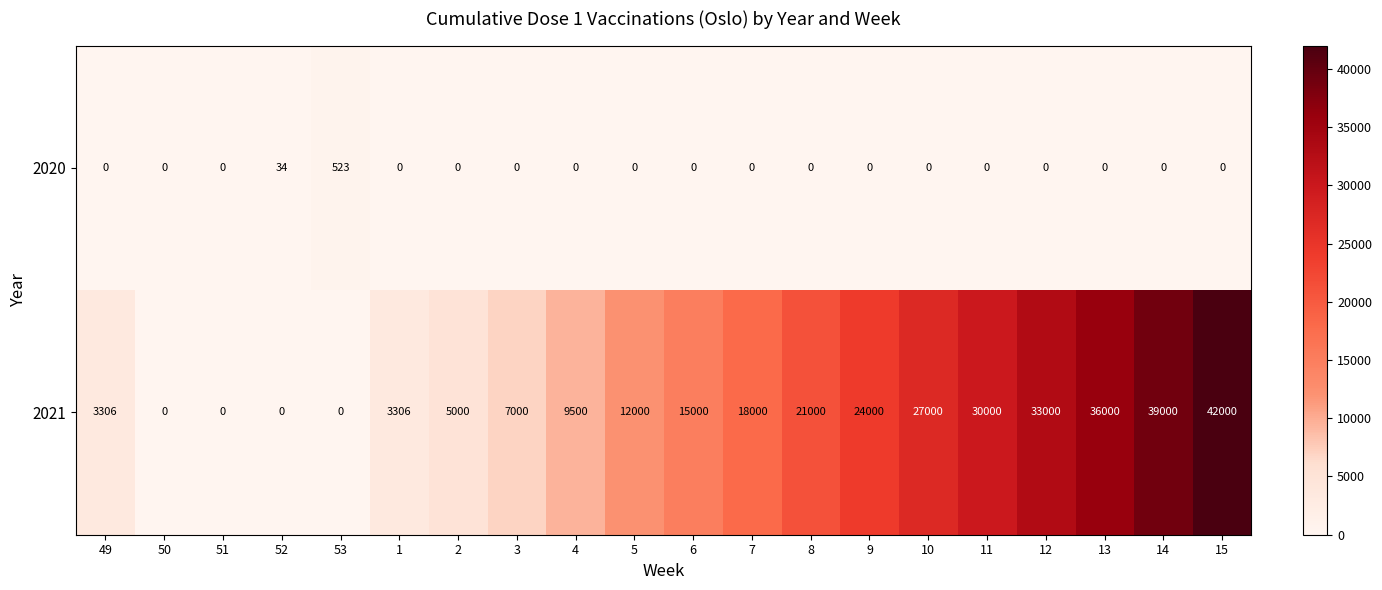

What is the average value of the 2021 series?

16256